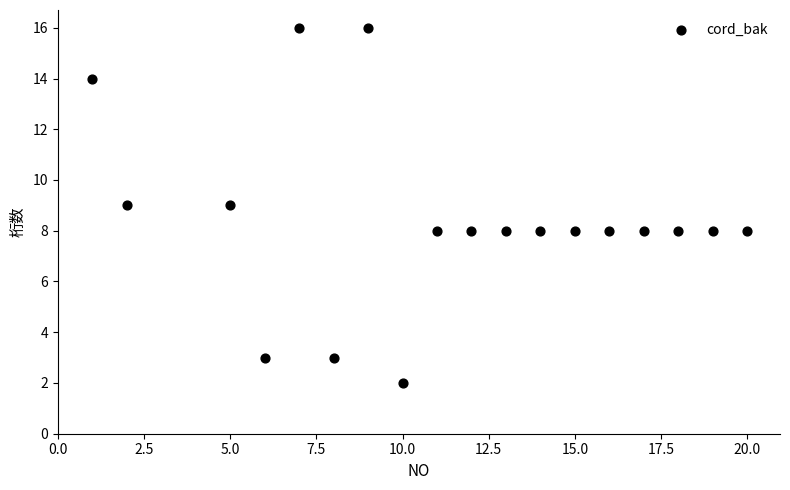

What is the range of X values (max minus min)?

19